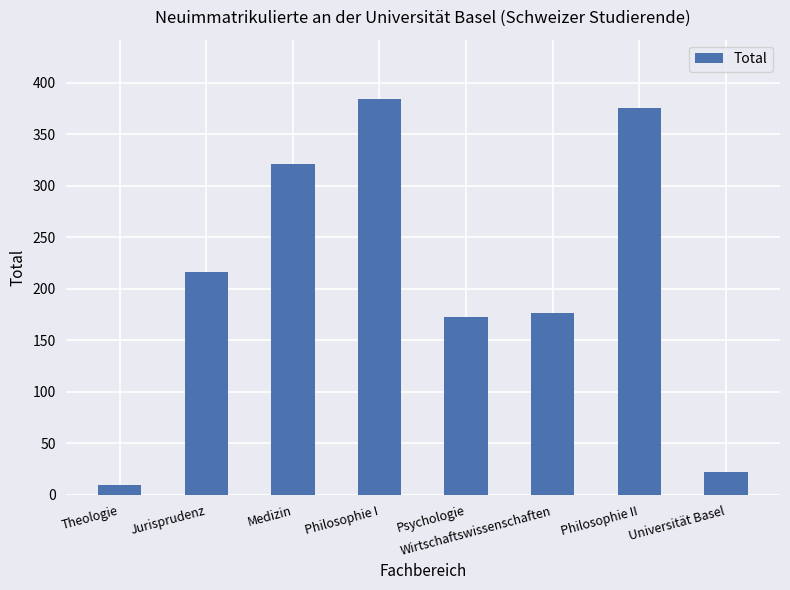

At which category does the chart reach its peak across all series?

Philosophie I